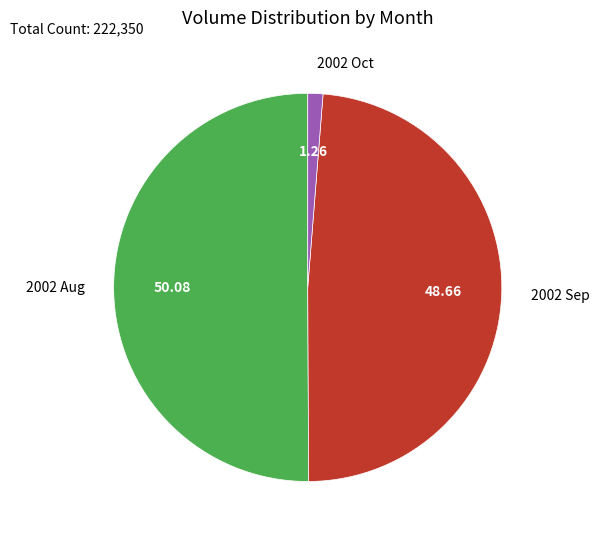

Which has a higher value, 2002 Sep or 2002 Aug?

2002 Aug